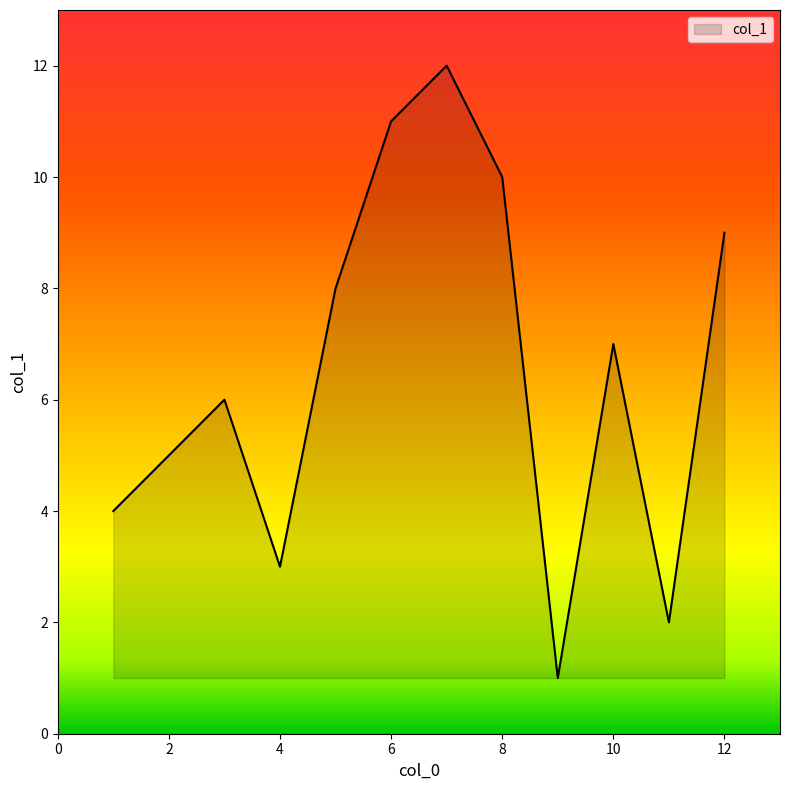

How many lines are shown in the chart?

1